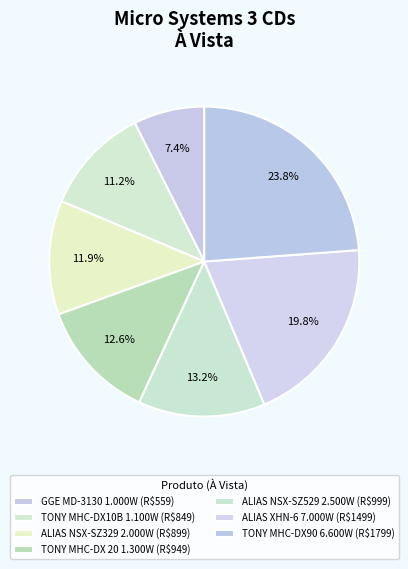

Count the number of slices in the pie.

7